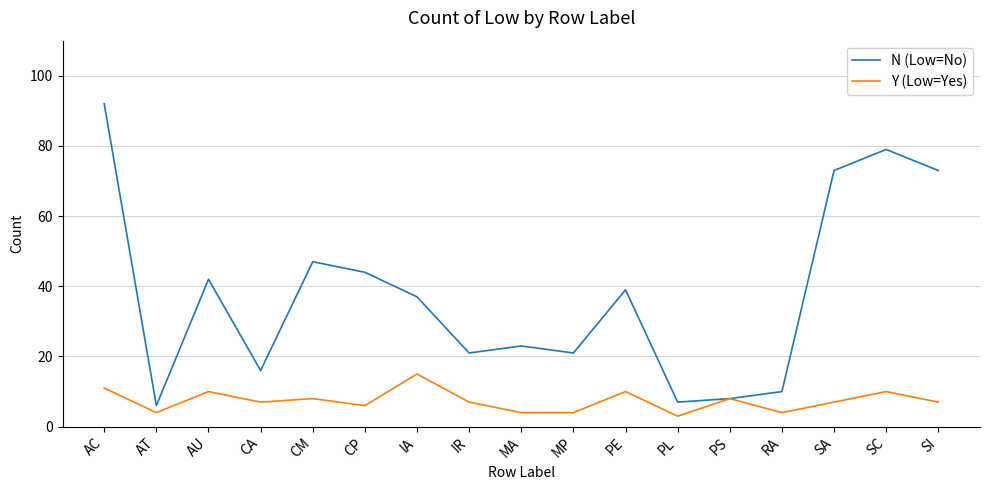

List the series in order of their overall mean, highest first.

N (Low=No), Y (Low=Yes)